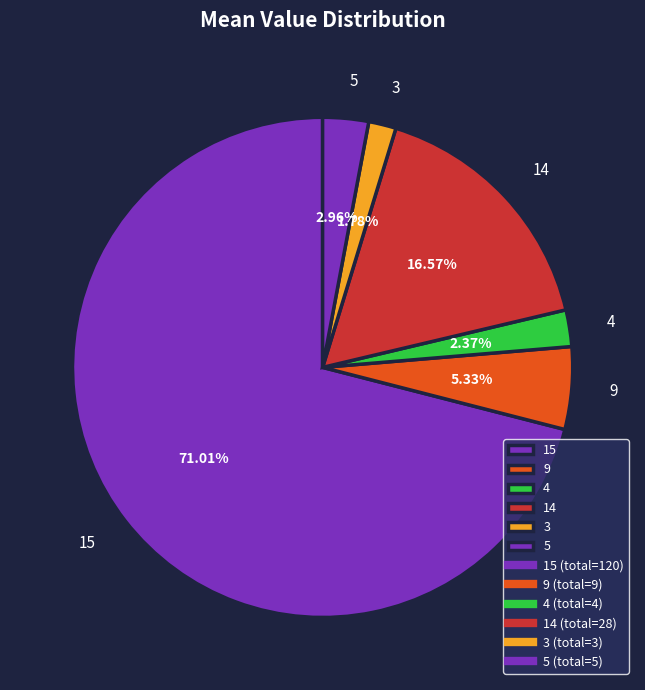

Rank the categories by value from highest to lowest.

15, 14, 9, 5, 4, 3